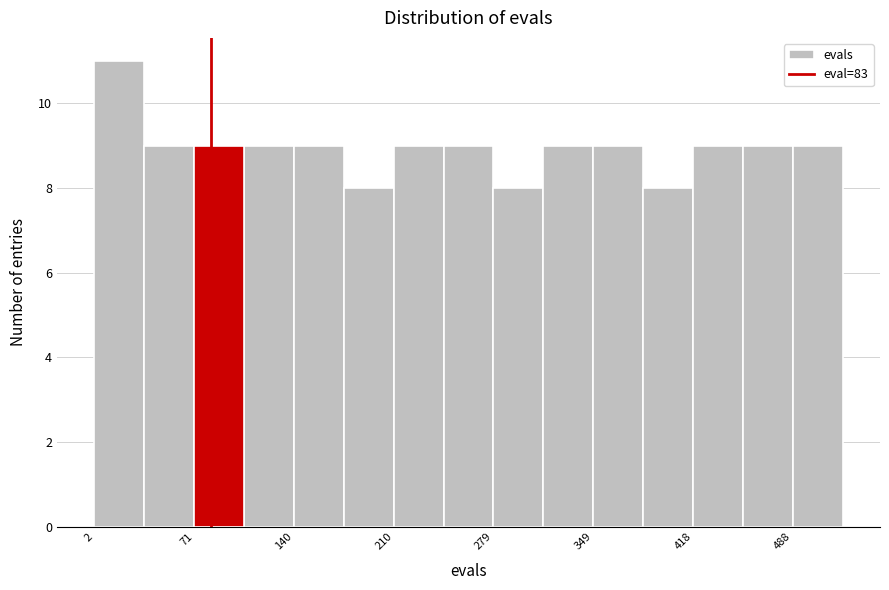

Around what value on the x-axis is the tallest bar? Give the approximate position of its centre, as read against the axis.

20